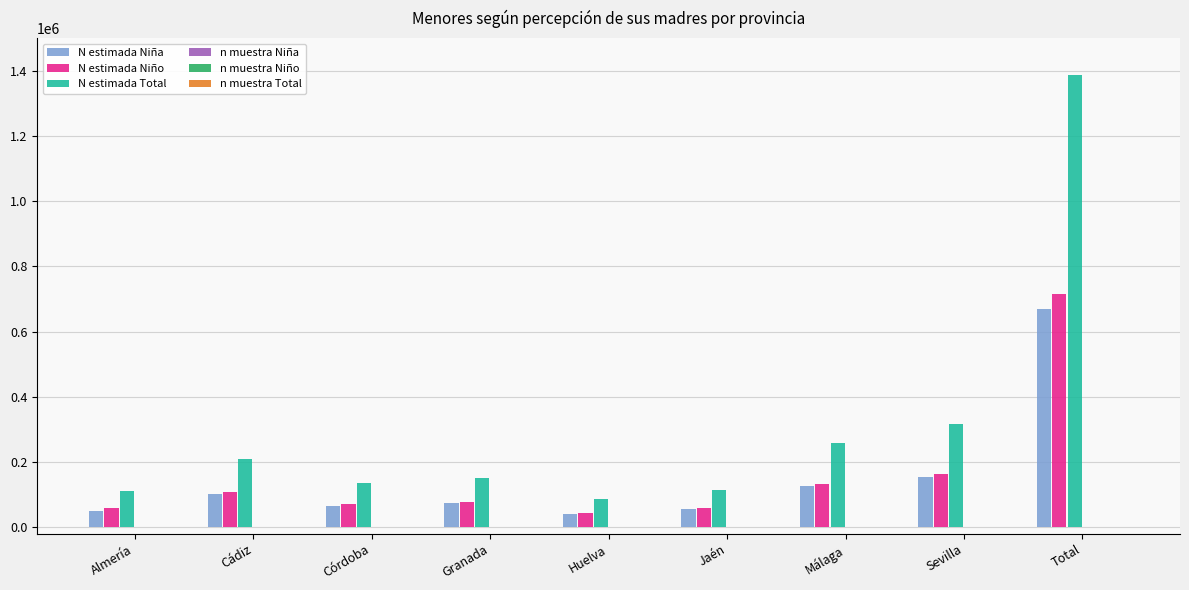

The N estimada Total series shows 1386131 at Total. True or false?

True